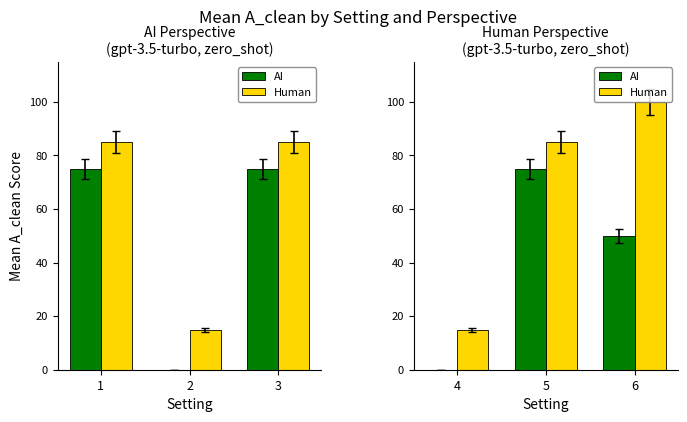

How many values in the Human series are below 85?

1